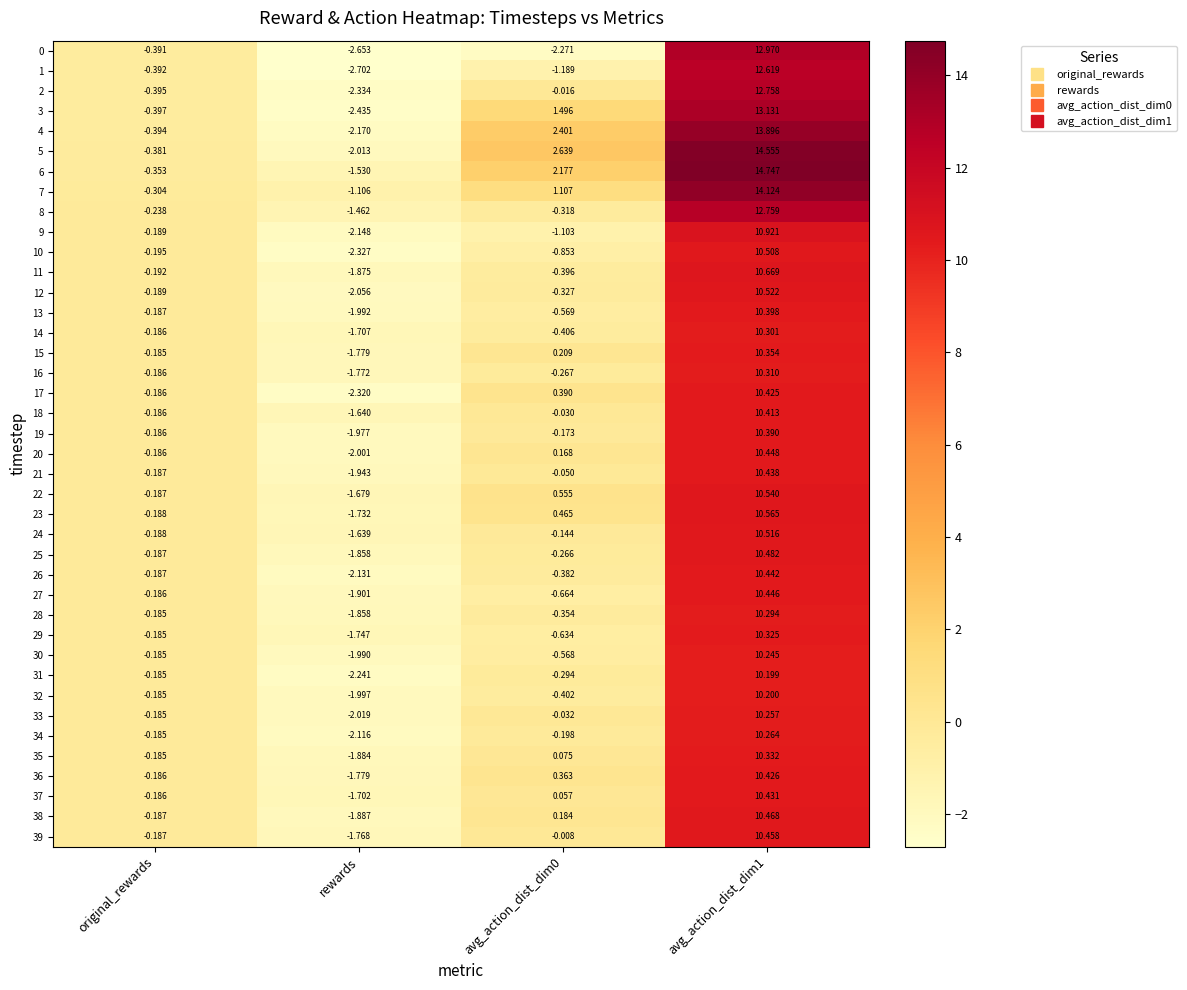

What is the greatest value displayed?

14.7